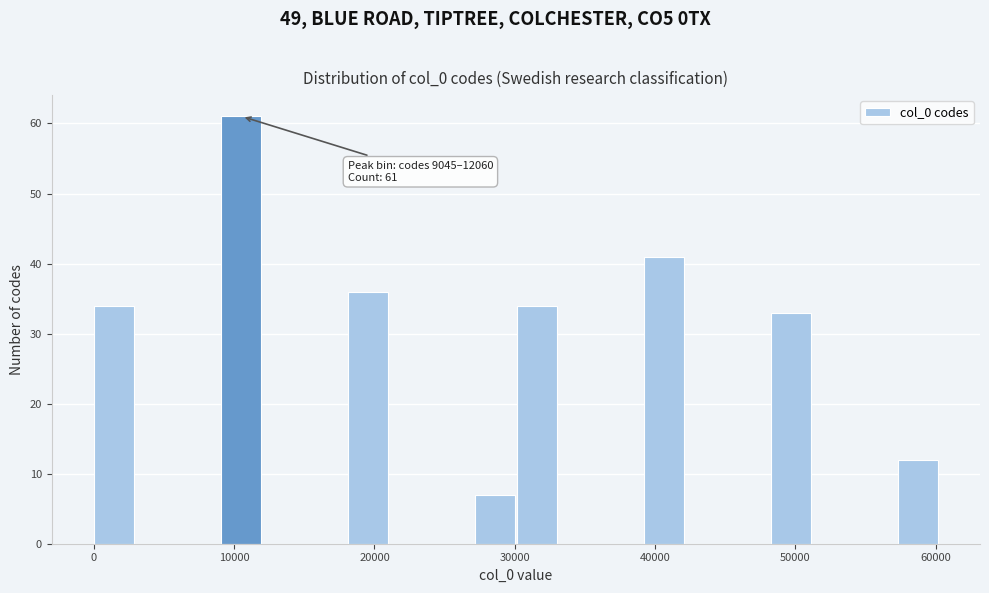

Around what value on the x-axis is the tallest bar? Give the approximate position of its centre, as read against the axis.

10000